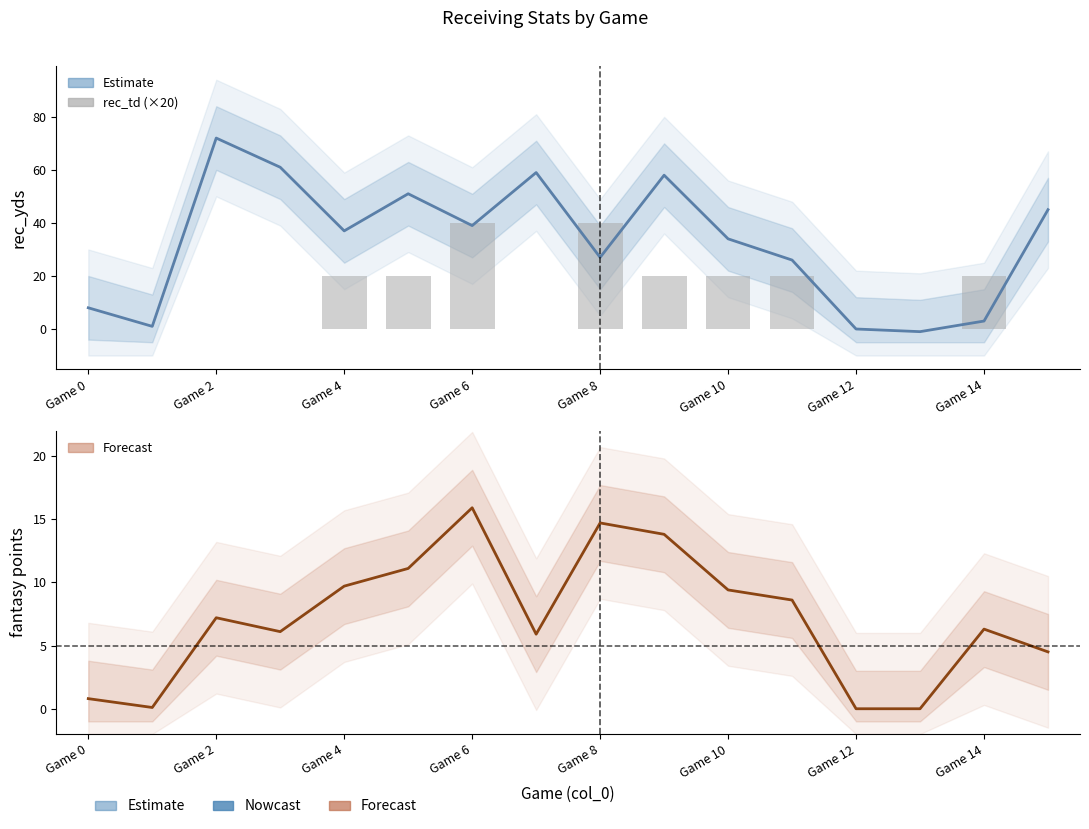

What is the sum of all rec_td (×20) values?

200.0